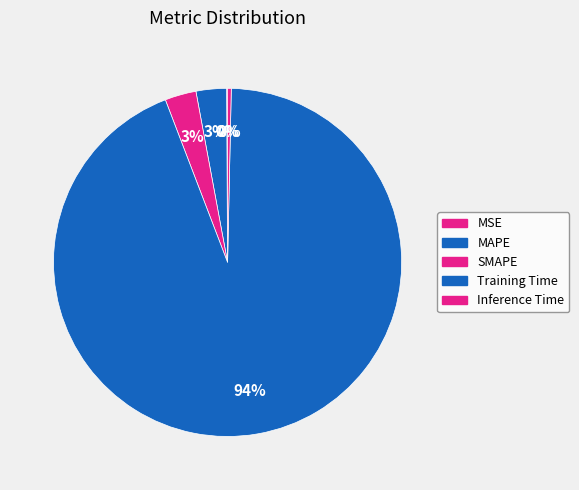

Which category accounts for the majority?

Training Time